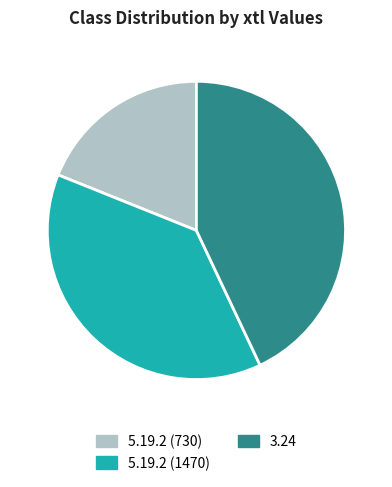

Rank the categories by value from highest to lowest.

3.24, 5.19.2 (1470), 5.19.2 (730)